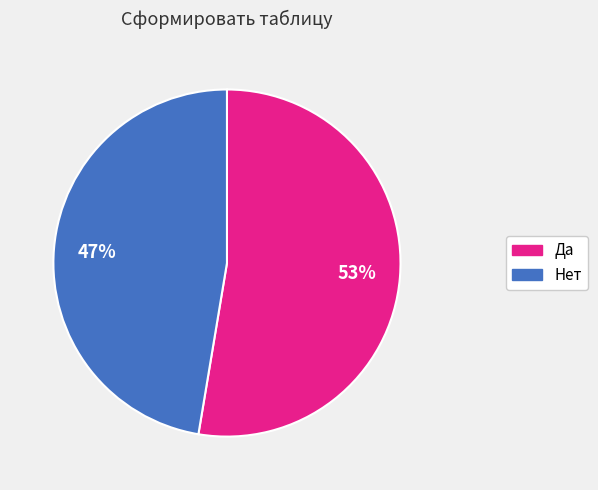

Combined, do Да and Нет account for over 50%?

Yes